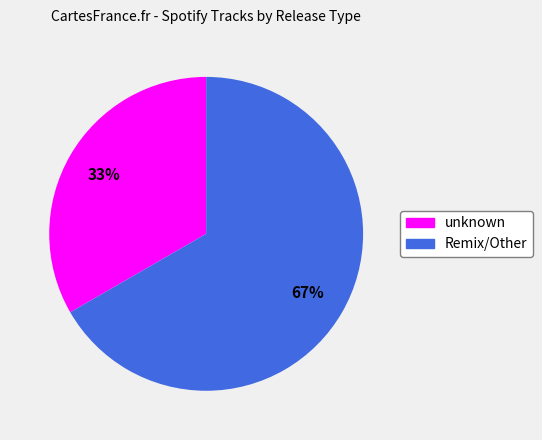

Approximately how many times larger is the value at Remix/Other compared to unknown?

2.0